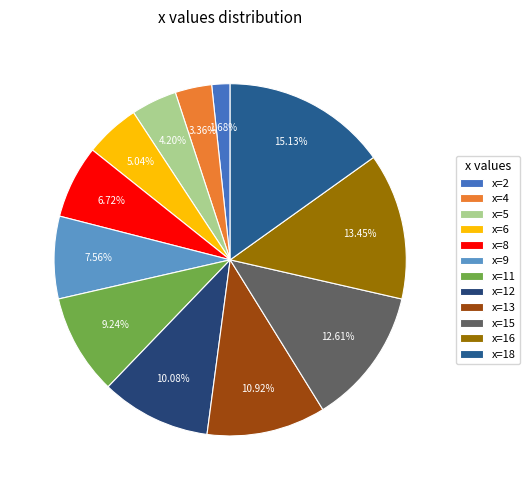

How many slices are in this pie chart?

12